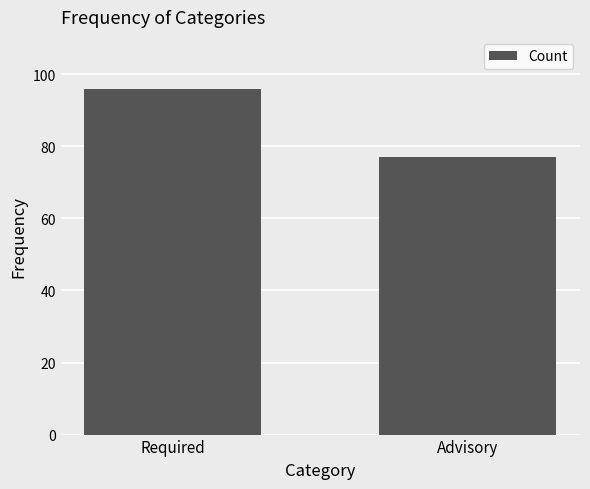

Rank the categories by value from lowest to highest.

Advisory, Required